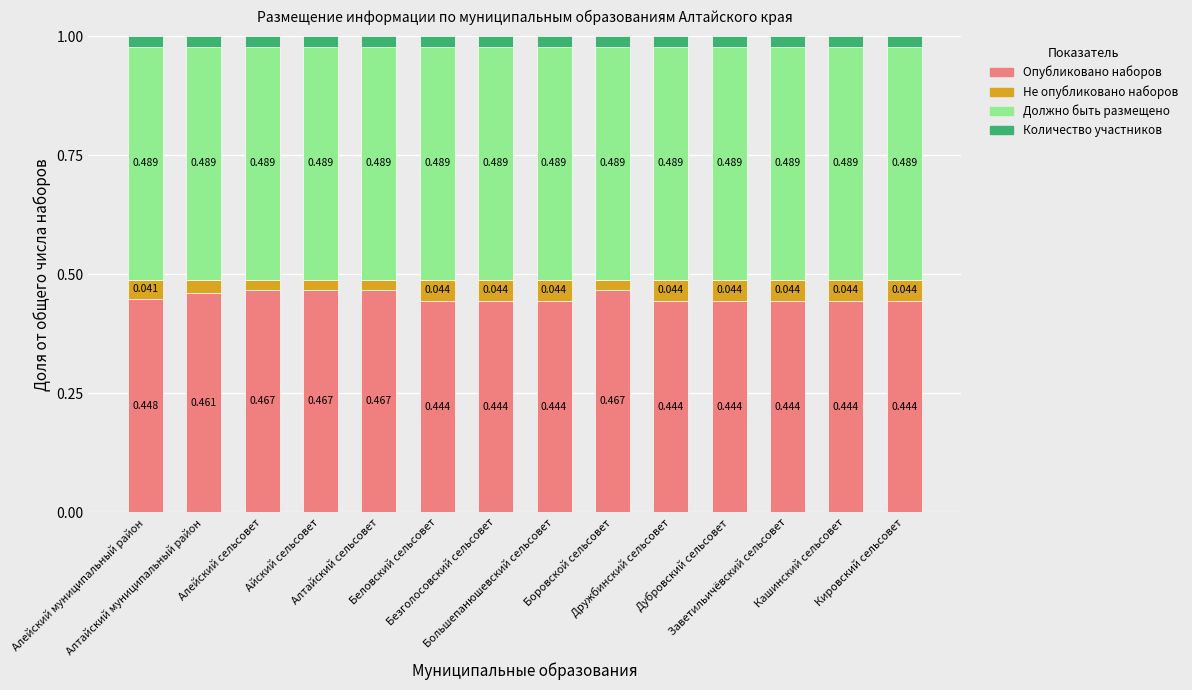

Count the number of categories in the chart.

14